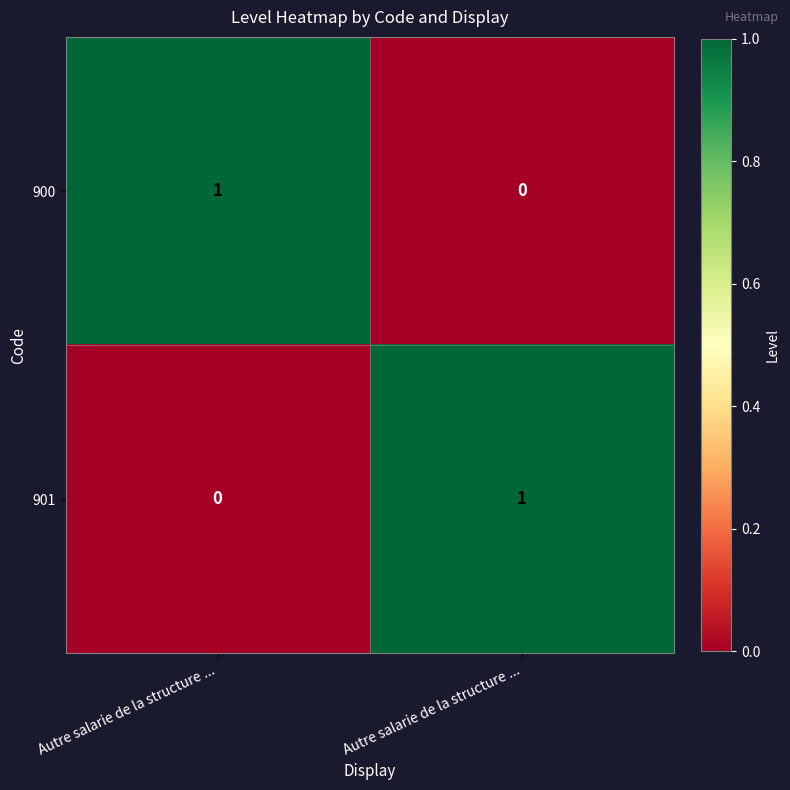

How many data points does each series have?

2